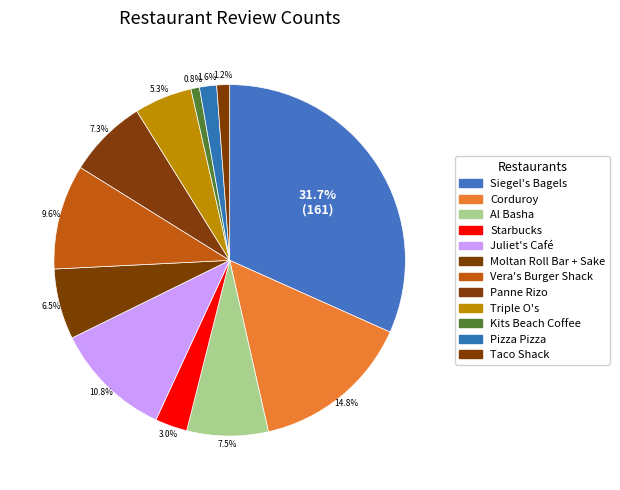

The Pizza Pizza slice represents 1% of the pie. True or false?

False